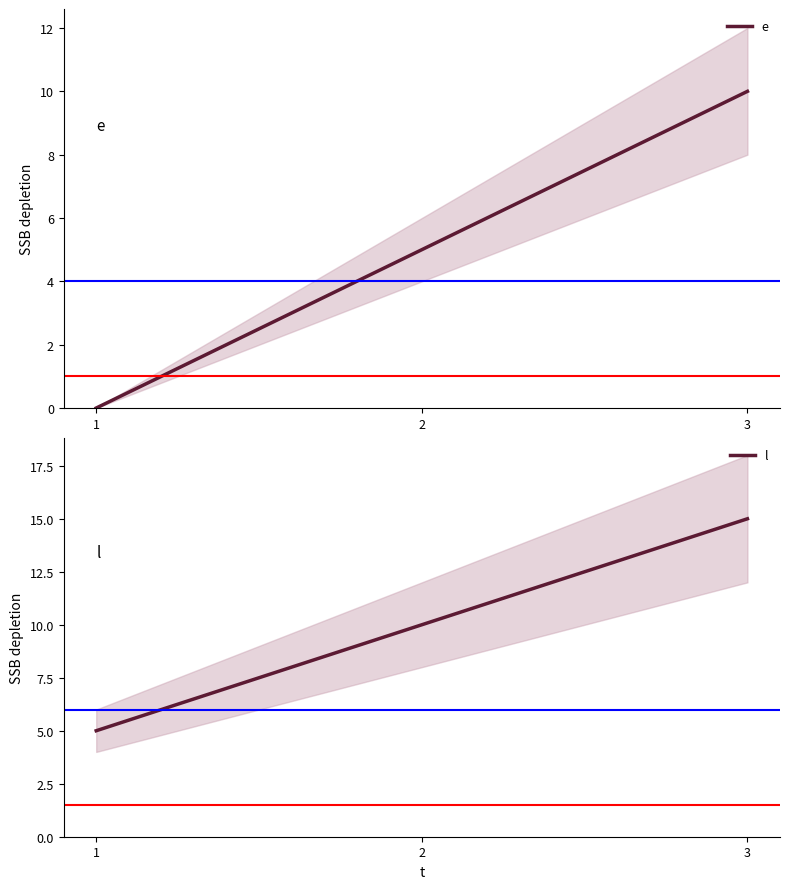

At how many categories does at least one series exceed 13?

1